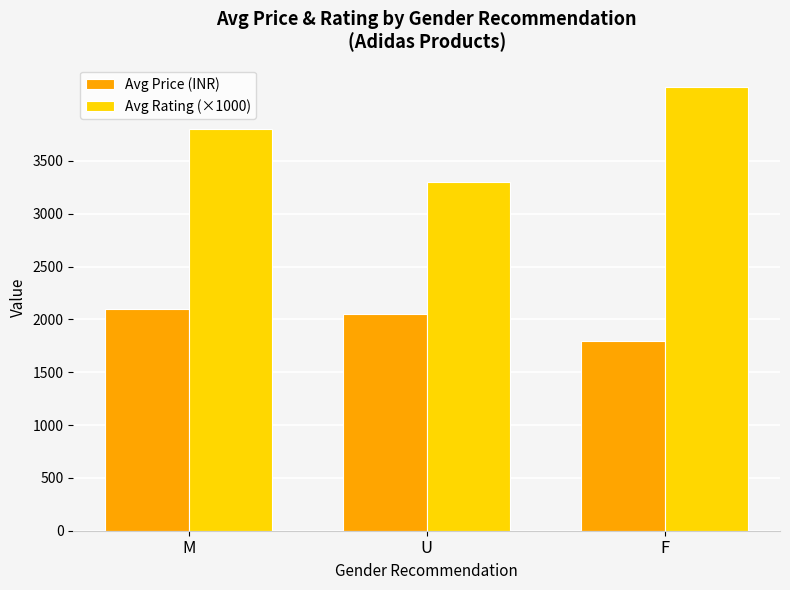

Rank the series by their average value, from highest to lowest.

Avg Rating (×1000), Avg Price (INR)